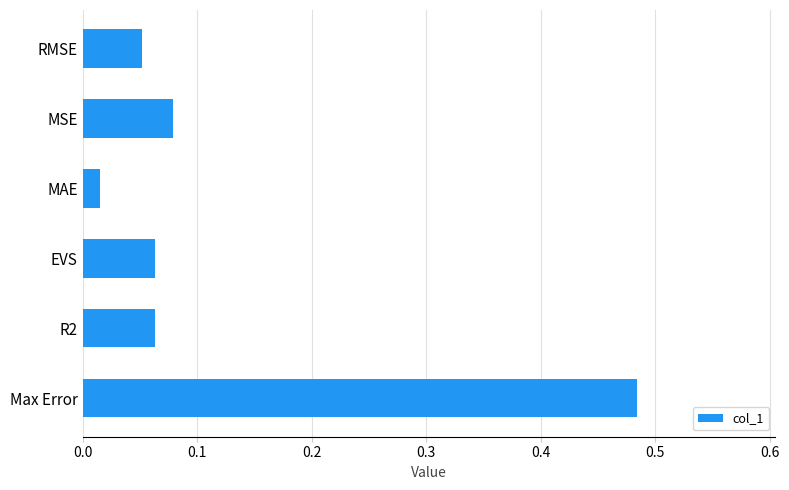

Which label corresponds to the smallest value in the chart?

MAE